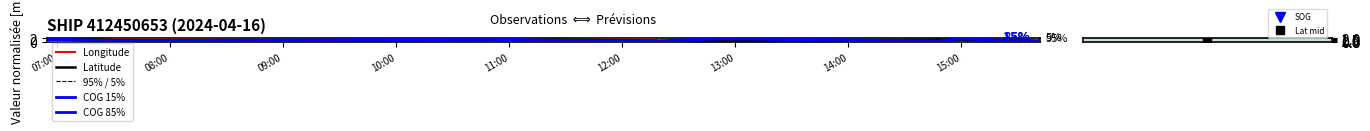

How many lines are shown in the chart?

3